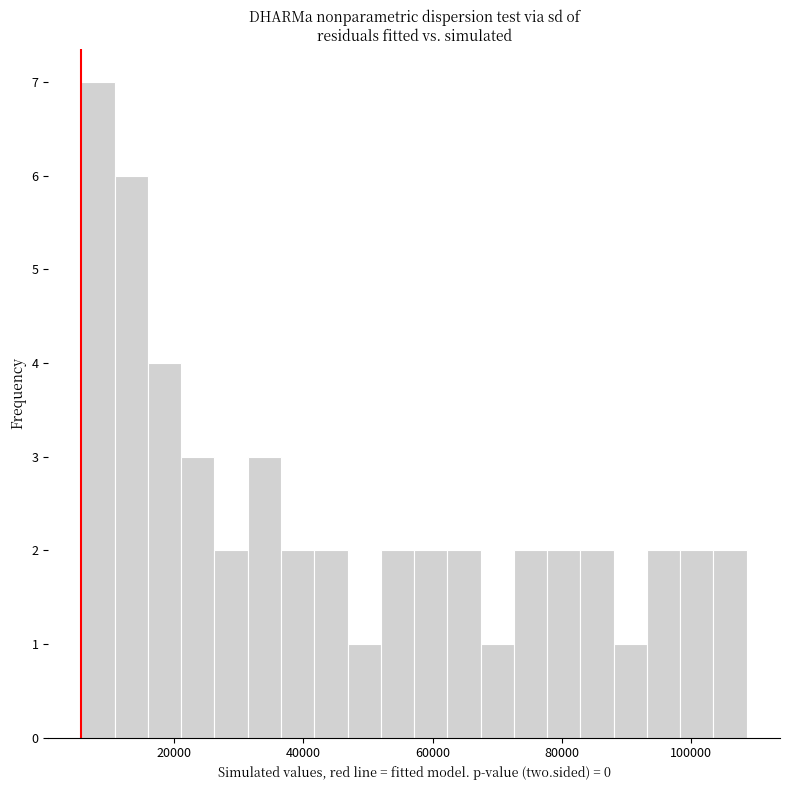

Around what value on the x-axis is the tallest bar? Give the approximate position of its centre, as read against the axis.

8000